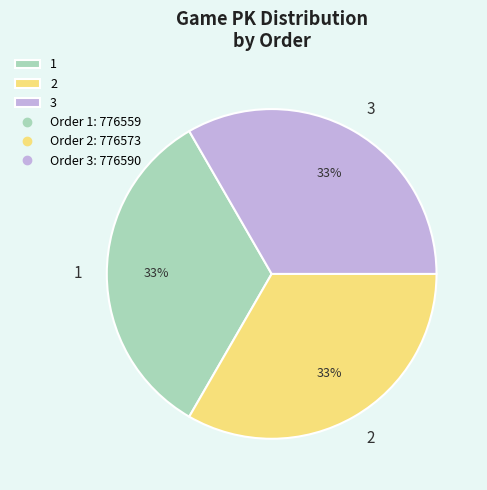

Does 3 account for over 50% of the chart?

No